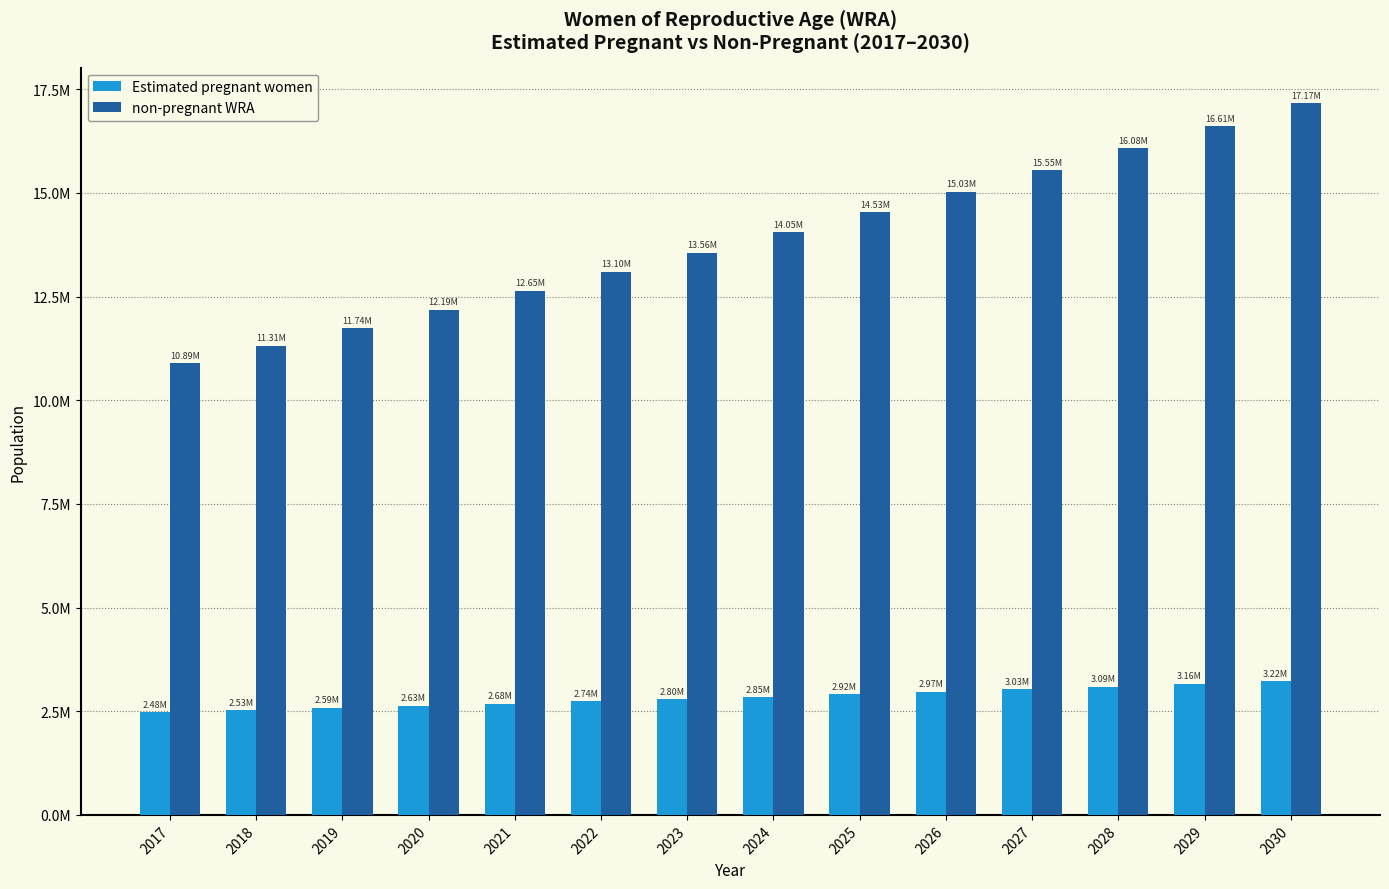

Which category has the lowest value across all series?

2017